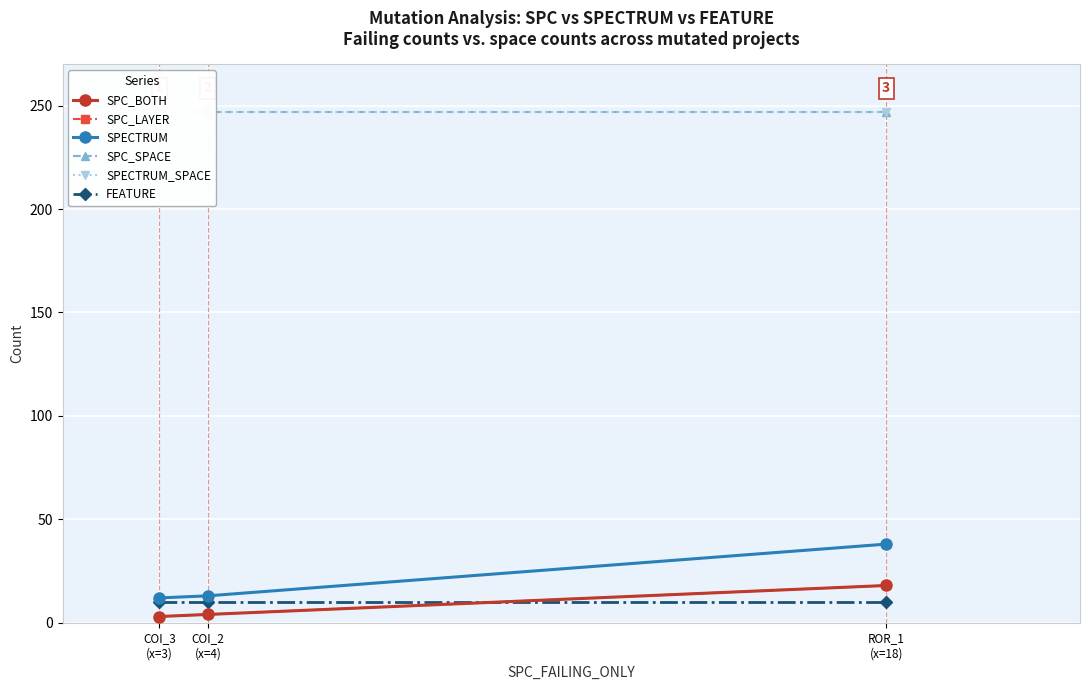

What is the label of the 3rd point from the left?

ROR_1
(x=18)